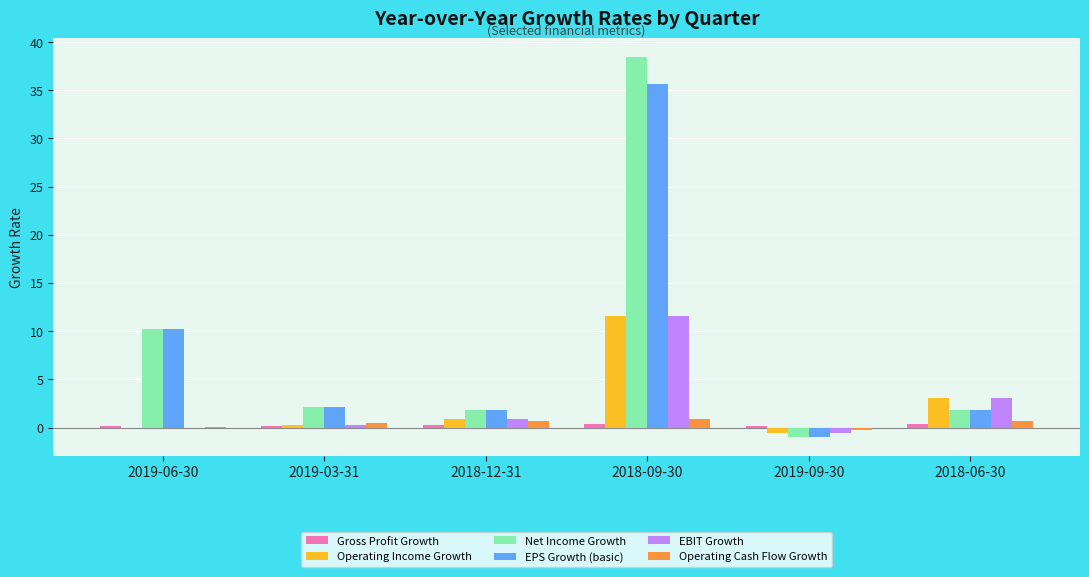

What is the difference between the Net Income Growth values at 2018-12-31 and 2018-06-30?

0.1